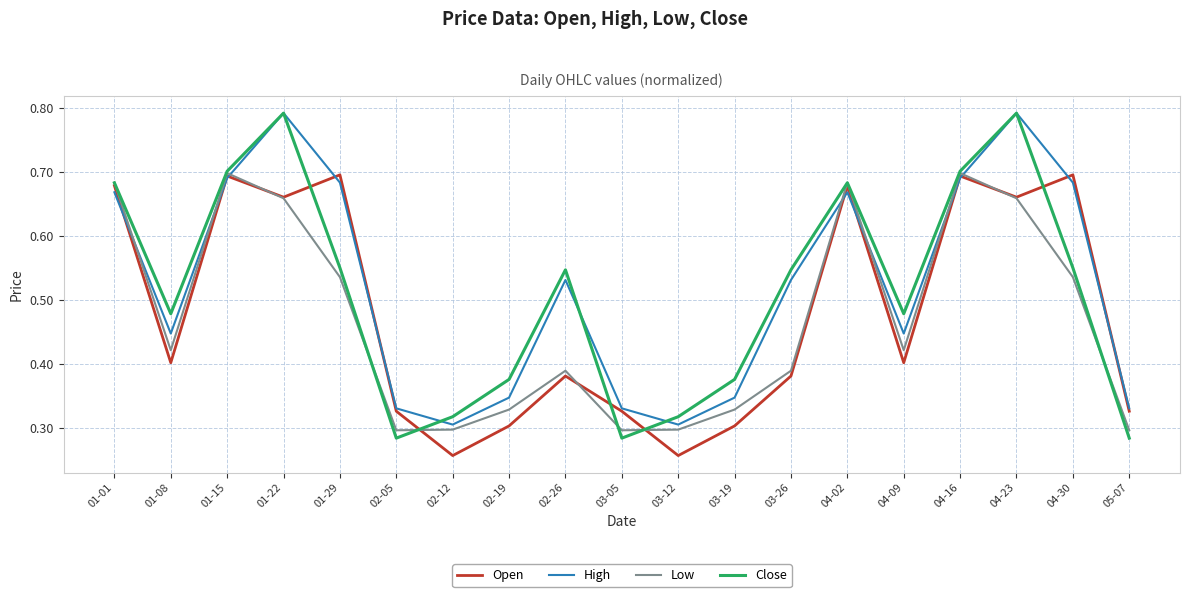

At 02-26, list the series in order from largest to smallest.

Close, High, Low, Open